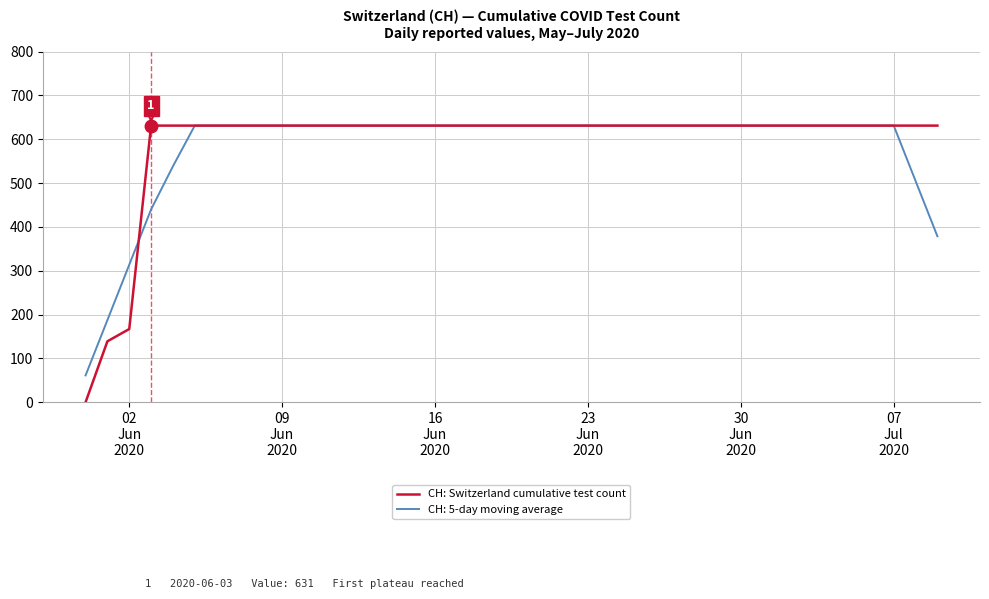

Which series has the largest range (max minus min)?

CH: Switzerland cumulative test count